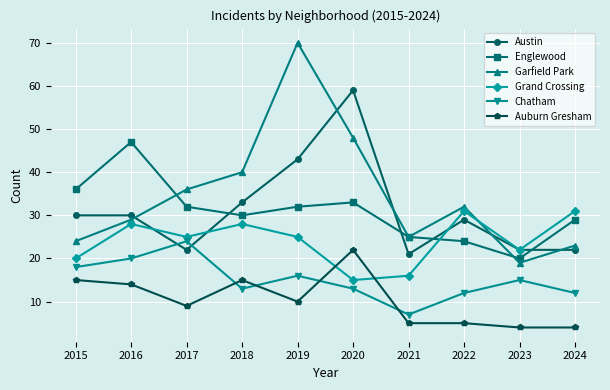

Which series has the largest total across all categories?

Garfield Park